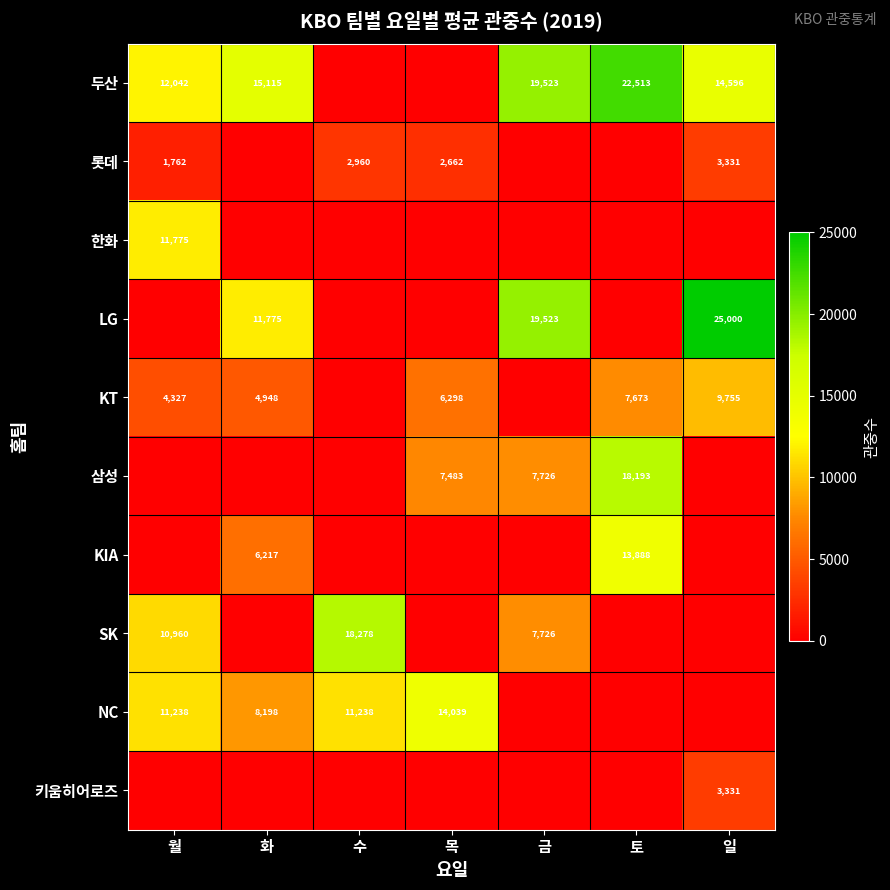

What is the sum of the KT values at 화 and 일?

14703